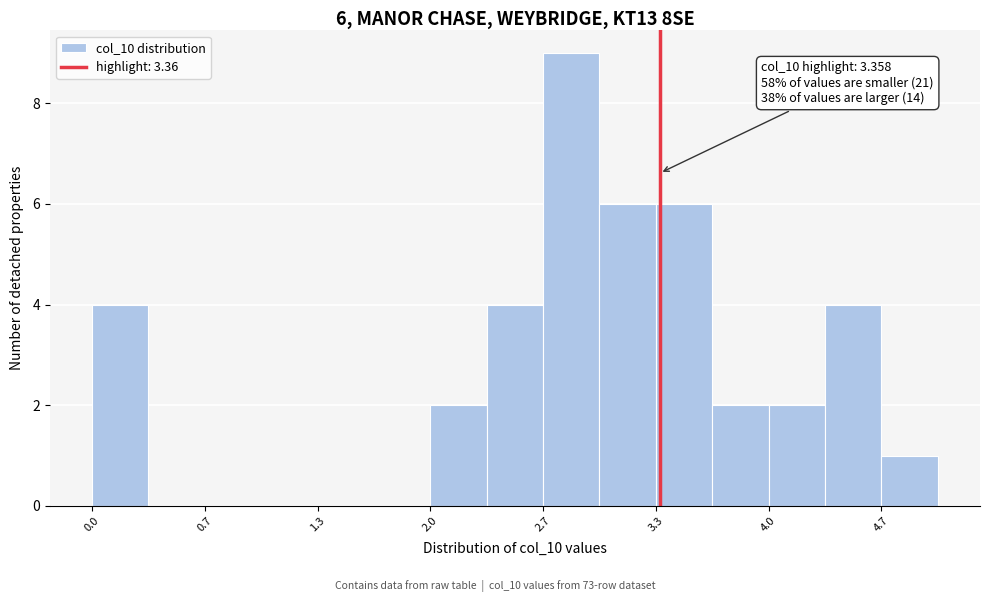

Read against the x-axis, roughly where is the centre of the tallest bar?

2.8